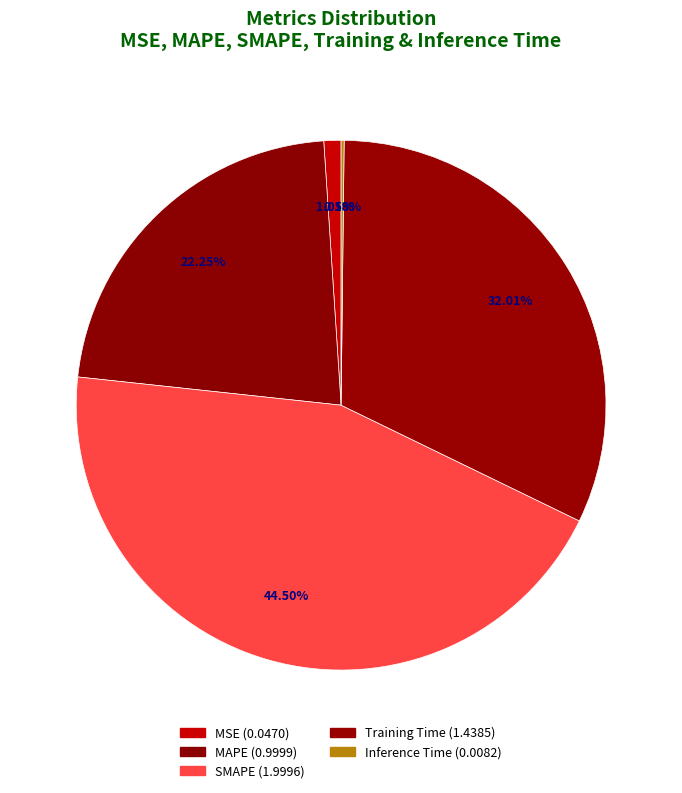

The MAPE slice represents 17% of the pie. True or false?

False